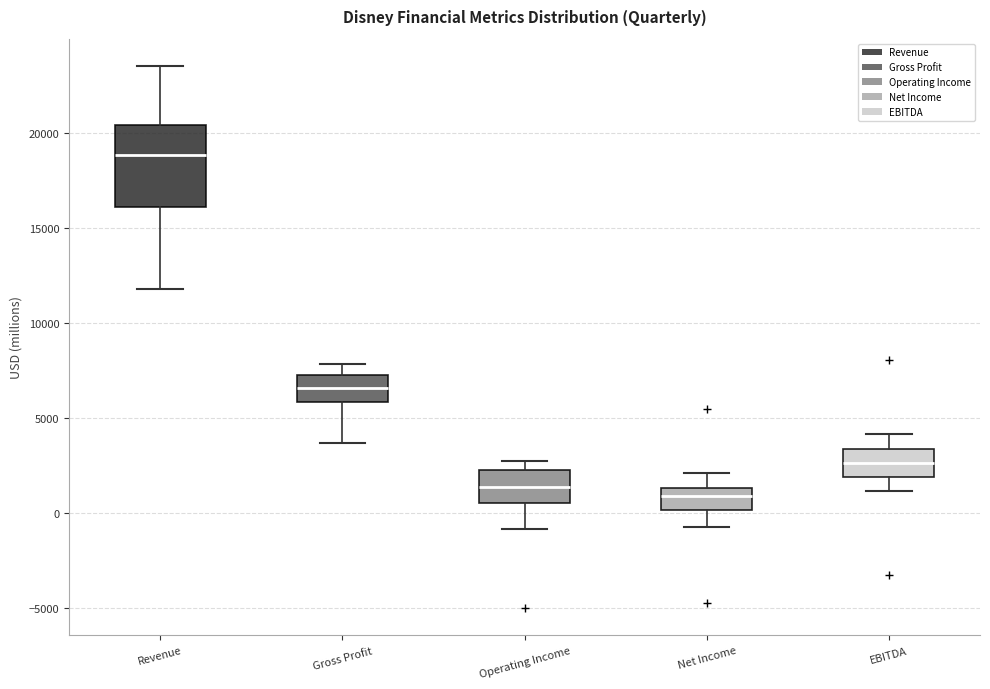

Reading left to right, read every box against the y-axis: the position of its median line, the range the box covers, and the ends of its whiskers. The values are not printed on the chart, so give them approximately, as read against the axis.

Revenue: median 19000, box 16000 to 20500, whiskers 12000 to 23500
Gross Profit: median 6500, box 6000 to 7500, whiskers 3500 to 8000
Operating Income: median 1500, box 500 to 2000, whiskers -1000 to 2500
Net Income: median 1000, box 0 to 1500, whiskers -500 to 2000
EBITDA: median 2500, box 2000 to 3500, whiskers 1000 to 4000